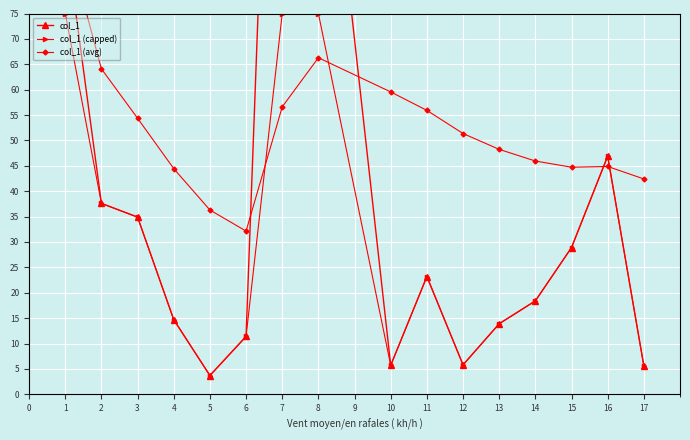

How many series are shown in this chart?

3